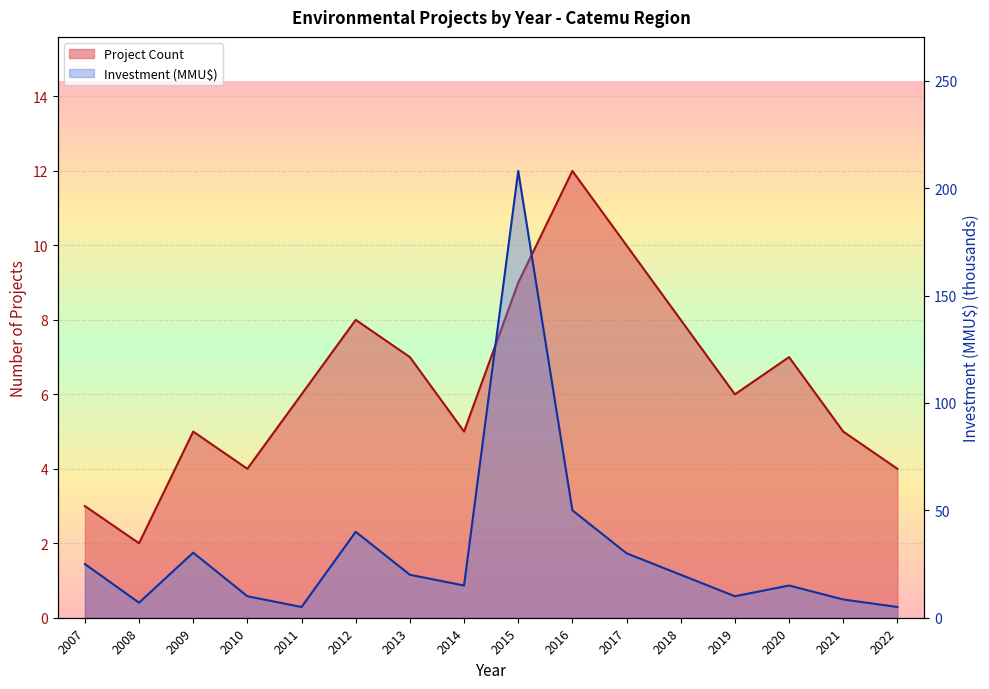

Which series ends up on top after the final intersection of Investment (MMU$) and Project Count?

Investment (MMU$)